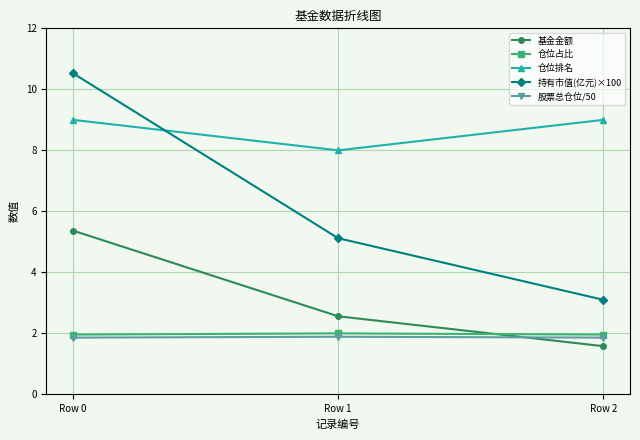

What is the value of the 仓位占比 point at the 1st from the left?

2.0